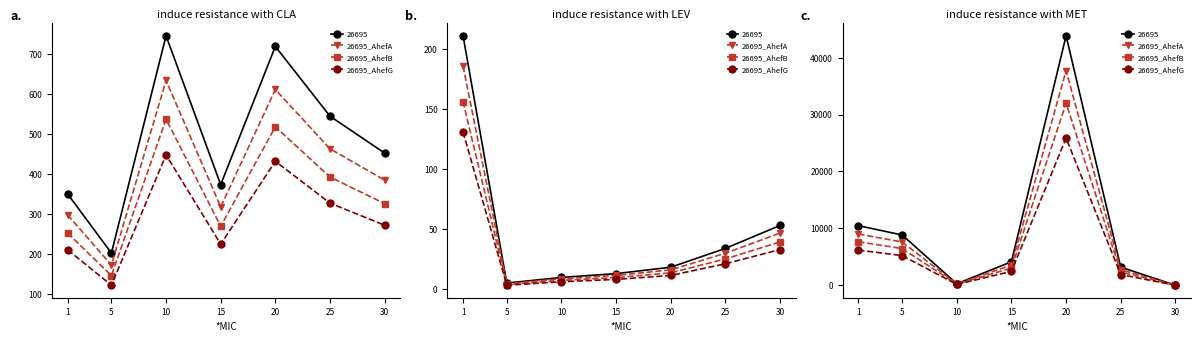

What is the average value of the 26695_AhefB series?

7373.3